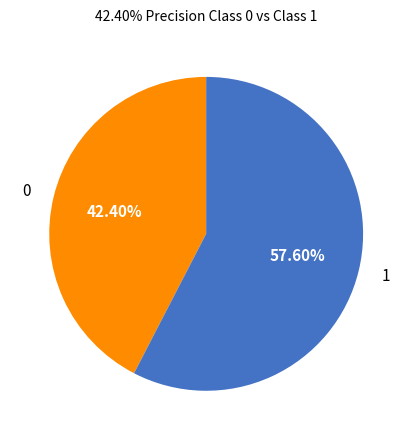

Which slice is the largest?

1